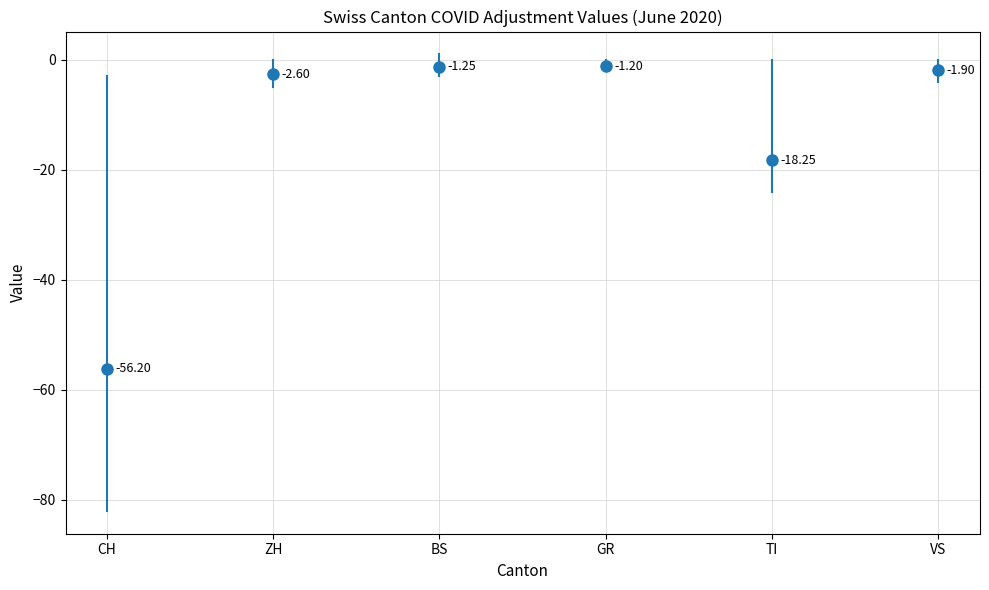

The value at CH is -47. True or false?

False